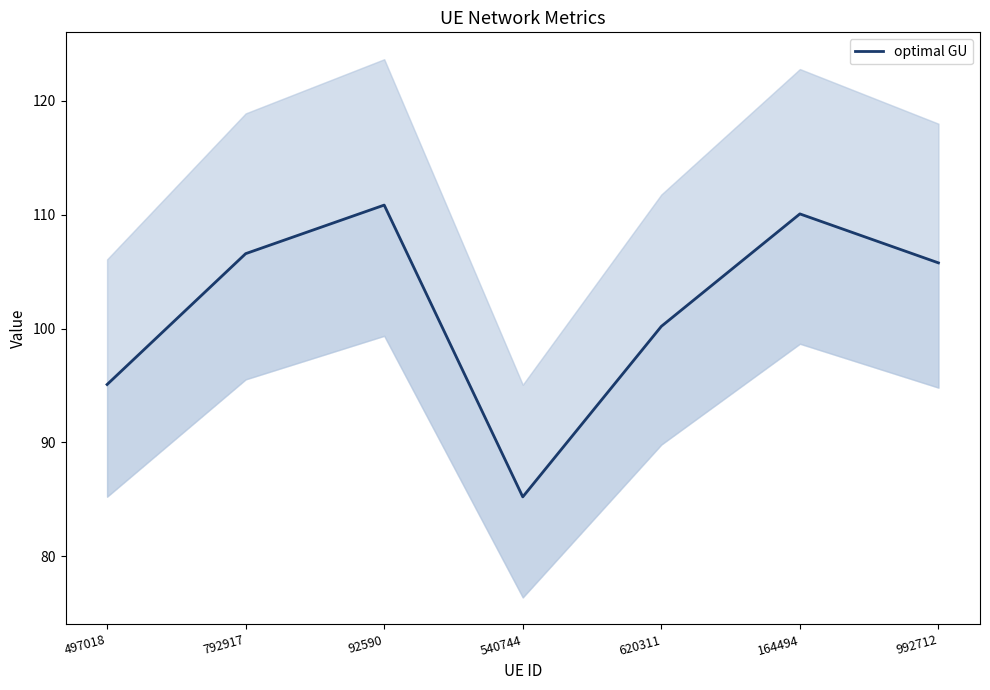

Reading left to right, what are all the values shown in this chart?

95.1	106.6	110.8	85.2	100.2	110.1	105.8